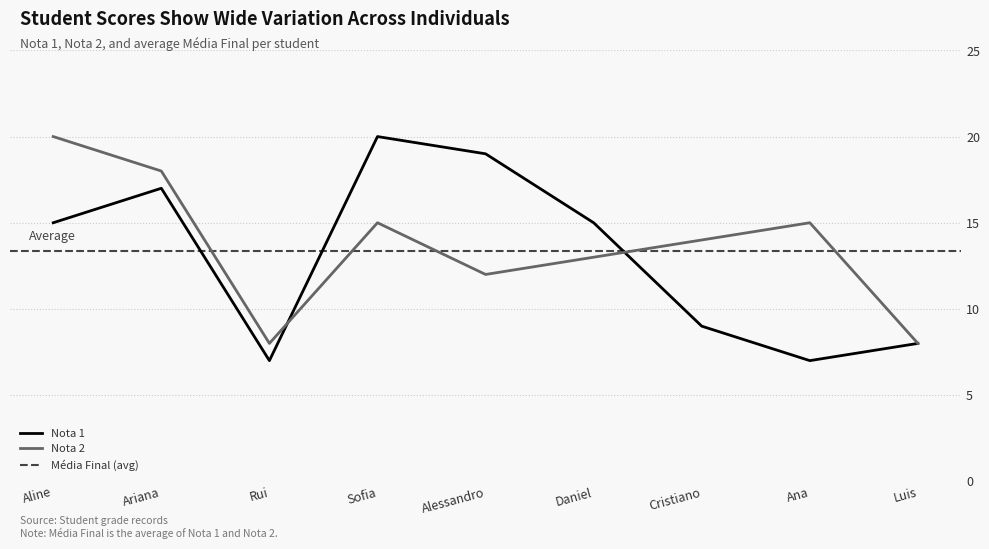

Is the value of Nota 2 at Luis greater than the value of Nota 1 at Daniel?

No